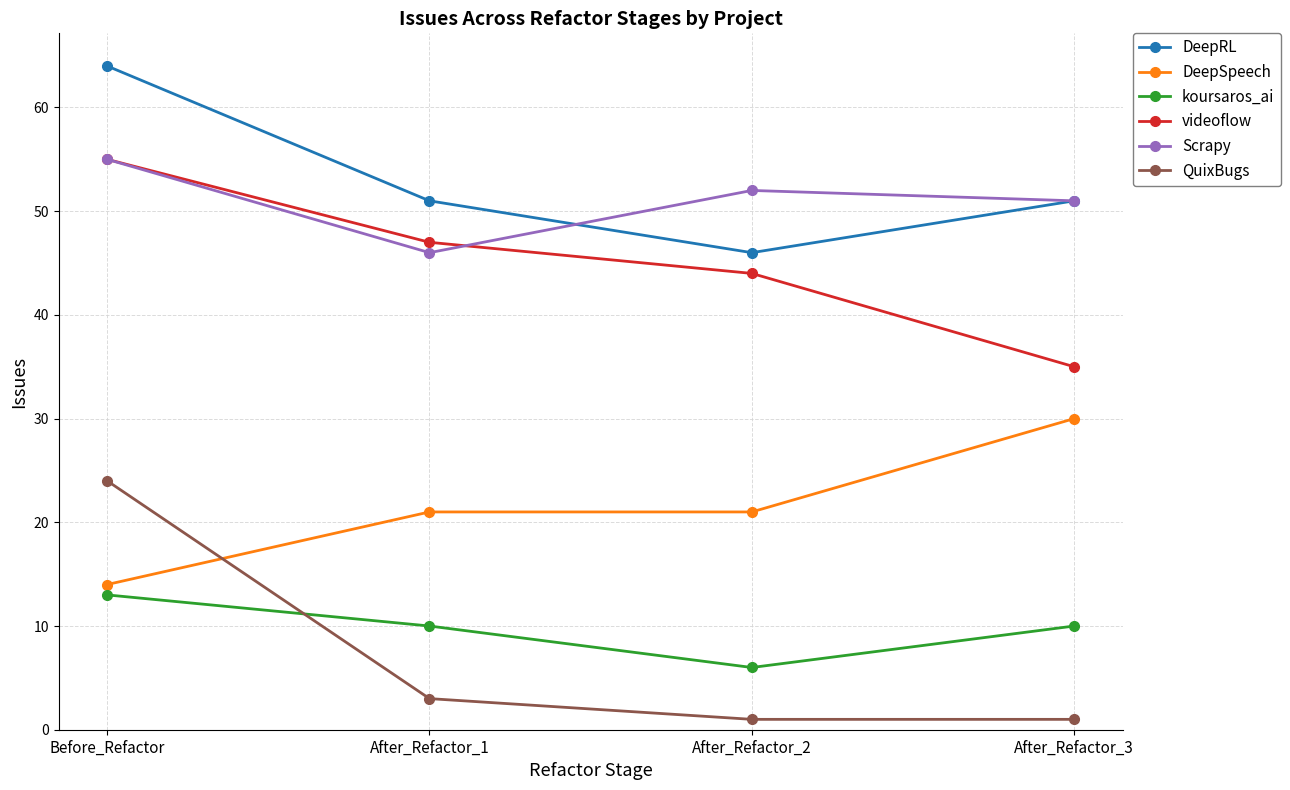

What is the value of the DeepRL point at the 4th from the left?

51